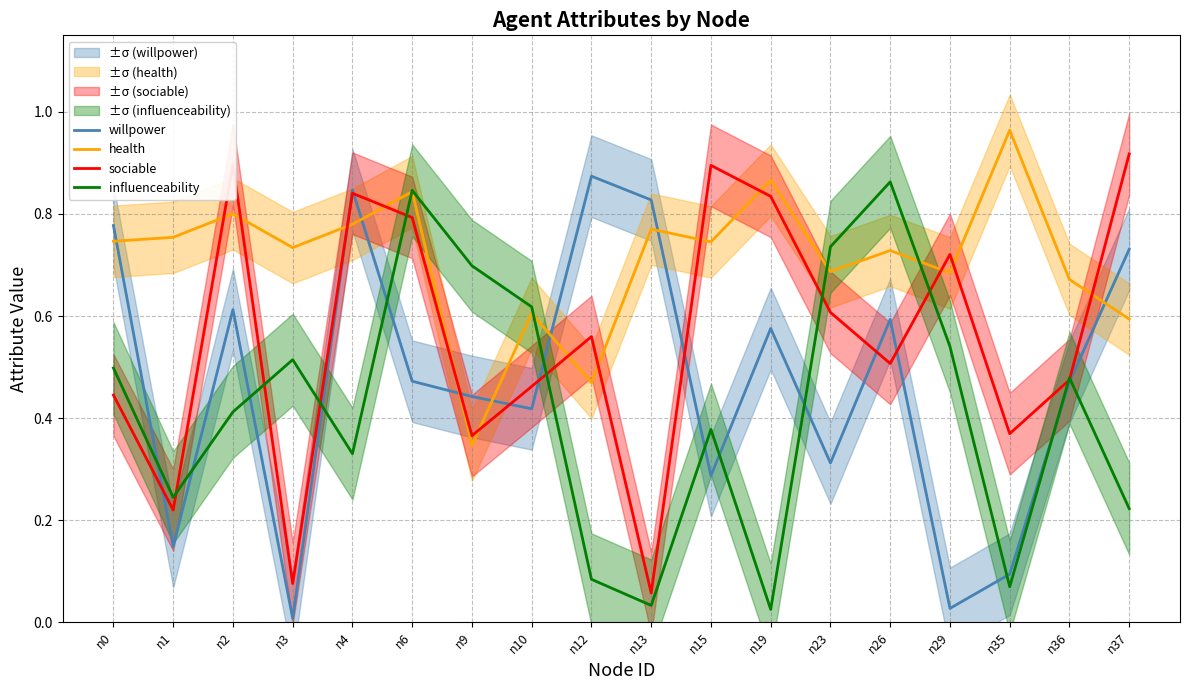

List the series in order of their peak value, highest first.

health, sociable, willpower, influenceability